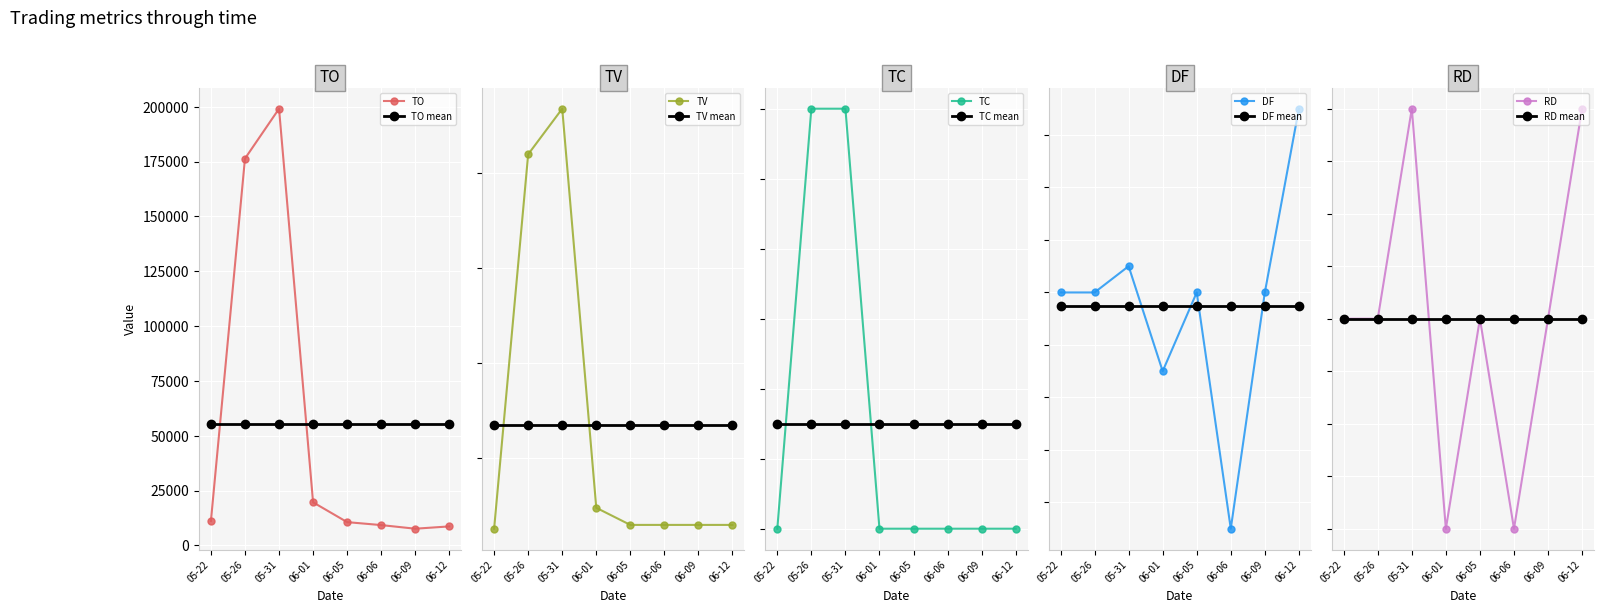

What is the value of the TO point at the 3rd from the left?

199140.0